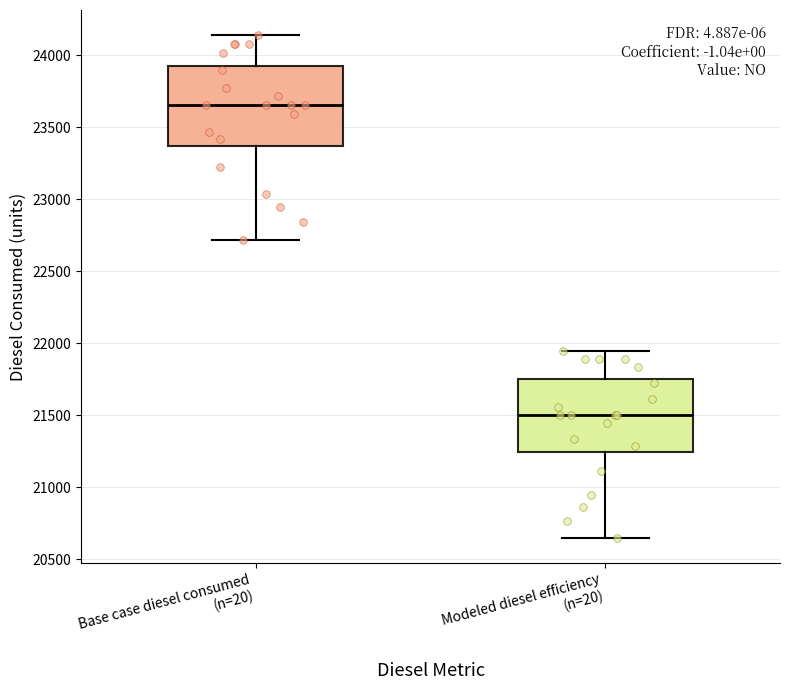

Which box has the lowest median line?

Modeled diesel efficiency (n=20)